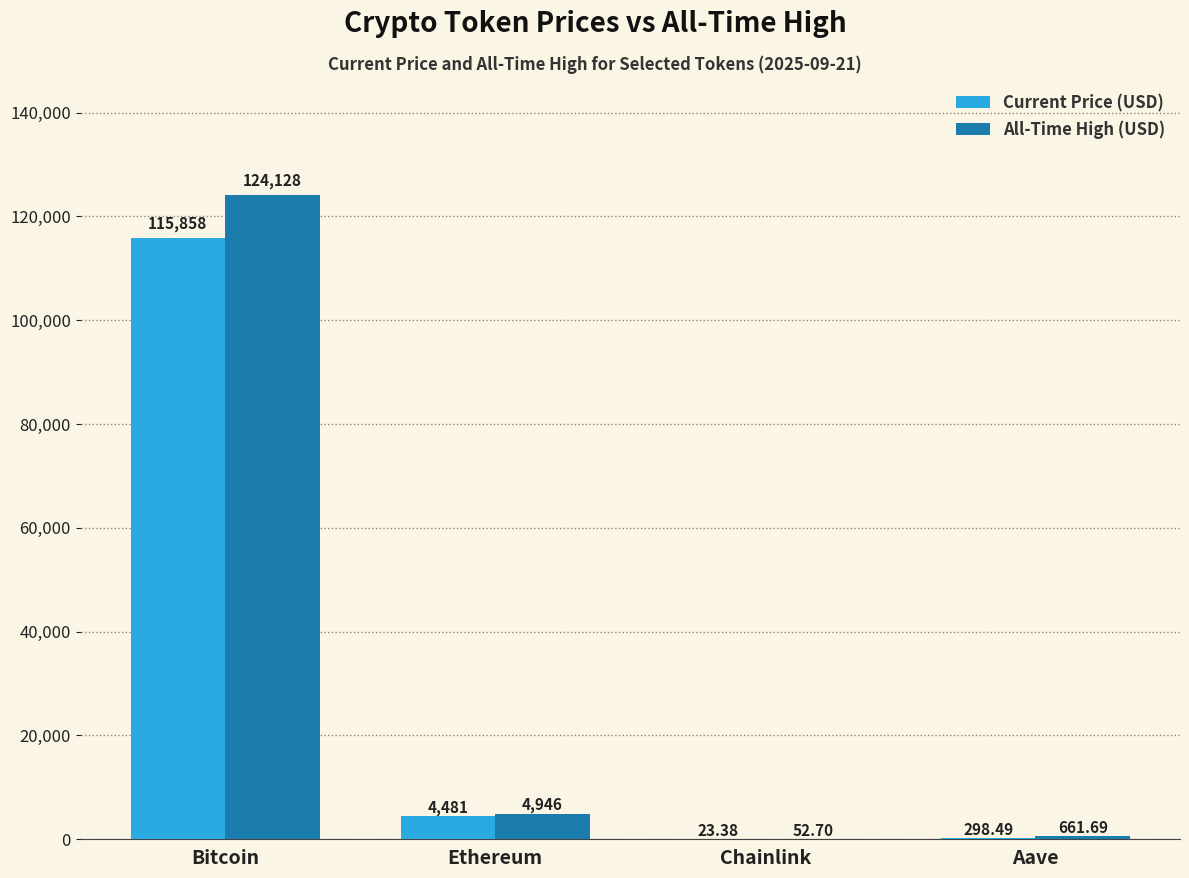

At which category is the sum across all series the highest?

Bitcoin